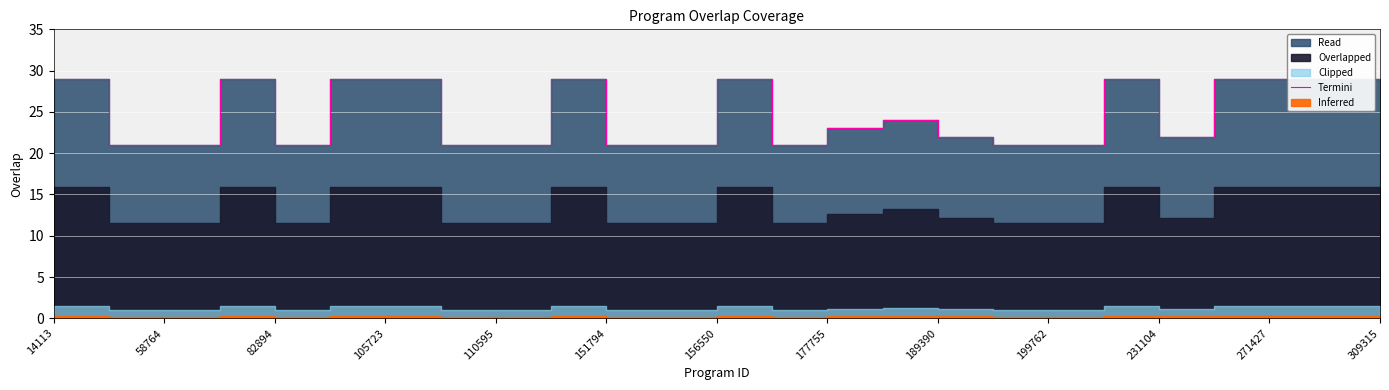

What position from the left is 21?

22